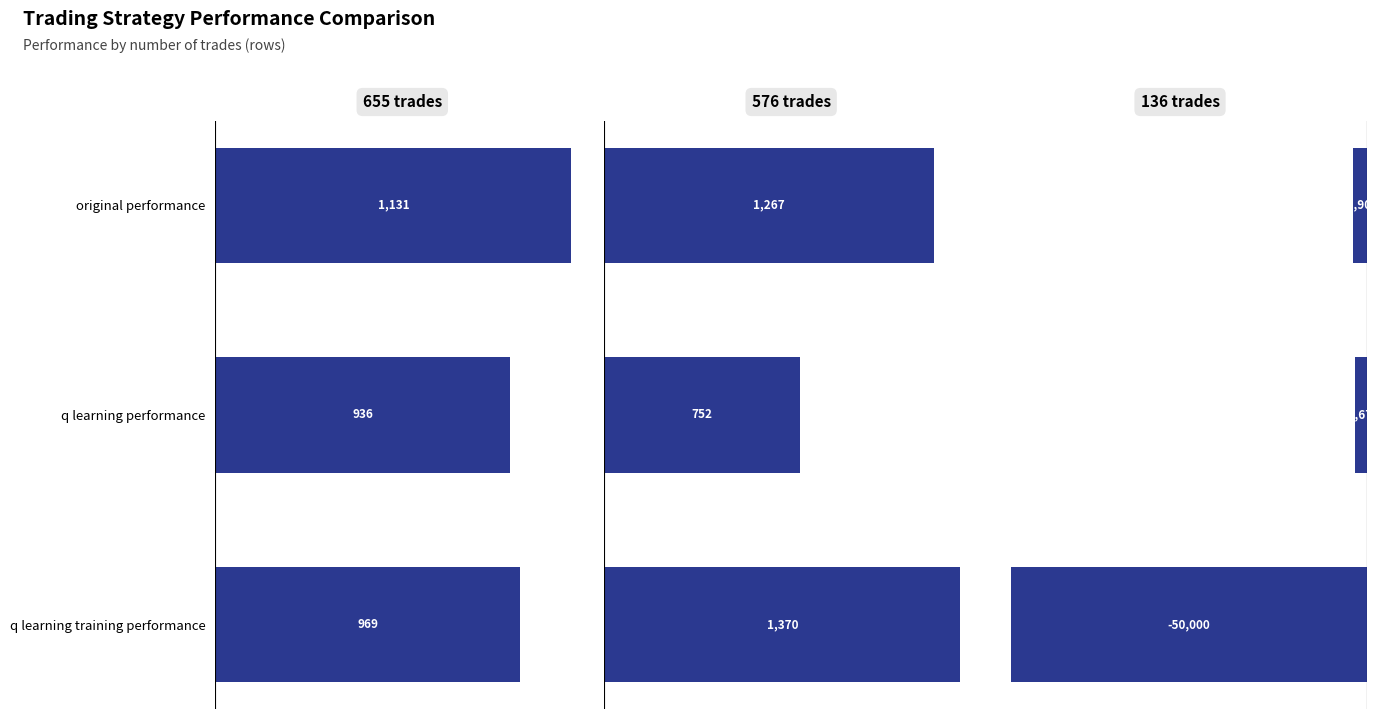

What is the value of the 655 trades bar at the 2nd from the left?

935.7